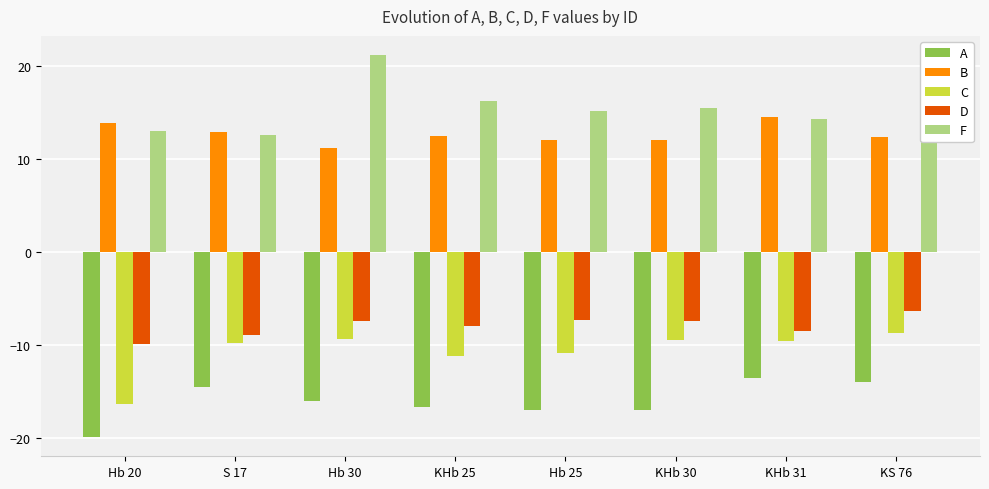

At how many categories does at least one series exceed -15?

8